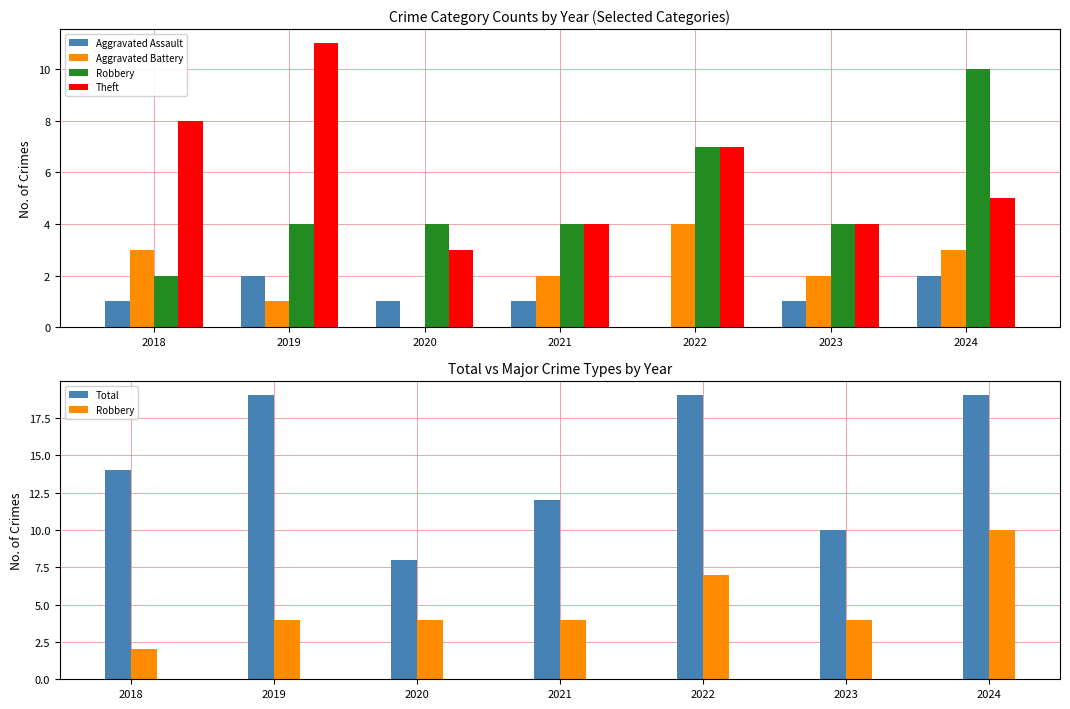

What is the sum of all Robbery values?

35